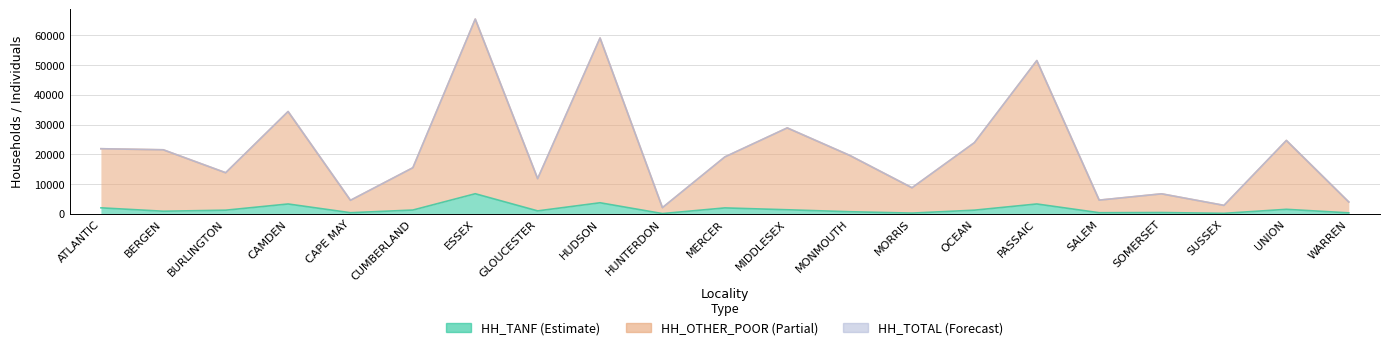

At BURLINGTON, list the series in order from smallest to largest.

HH_TANF, HH_OTHER_POOR, HH_TOTAL